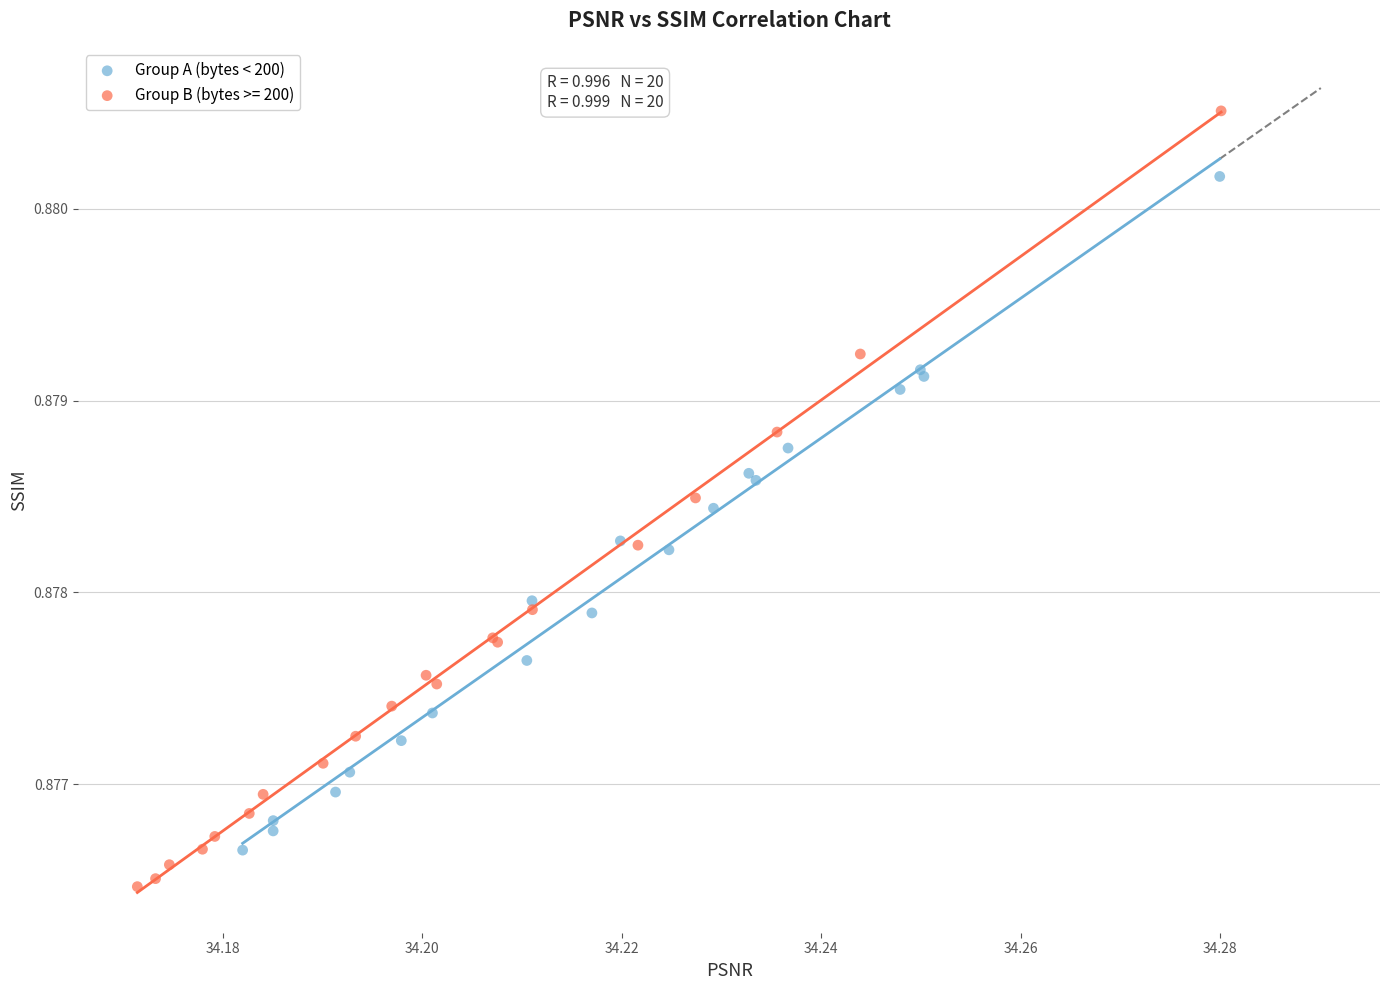

Which series reaches the minimum Y coordinate?

Group B (bytes >= 200)